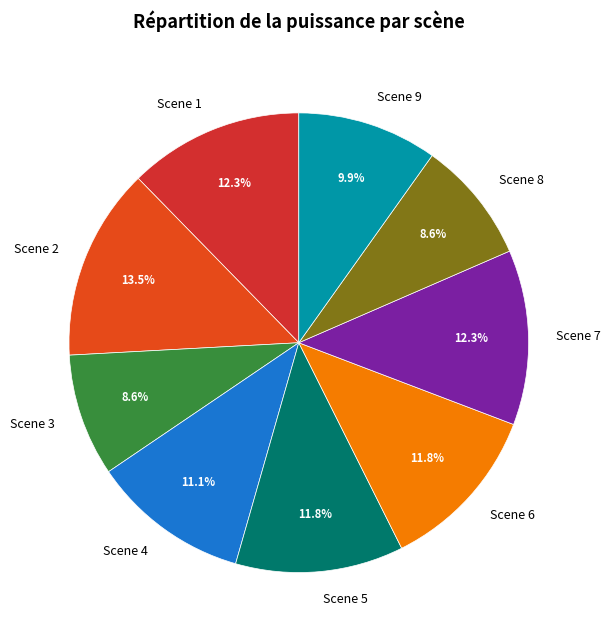

To the nearest percent, what is the combined percentage of Scene 8 and Scene 6?

20%